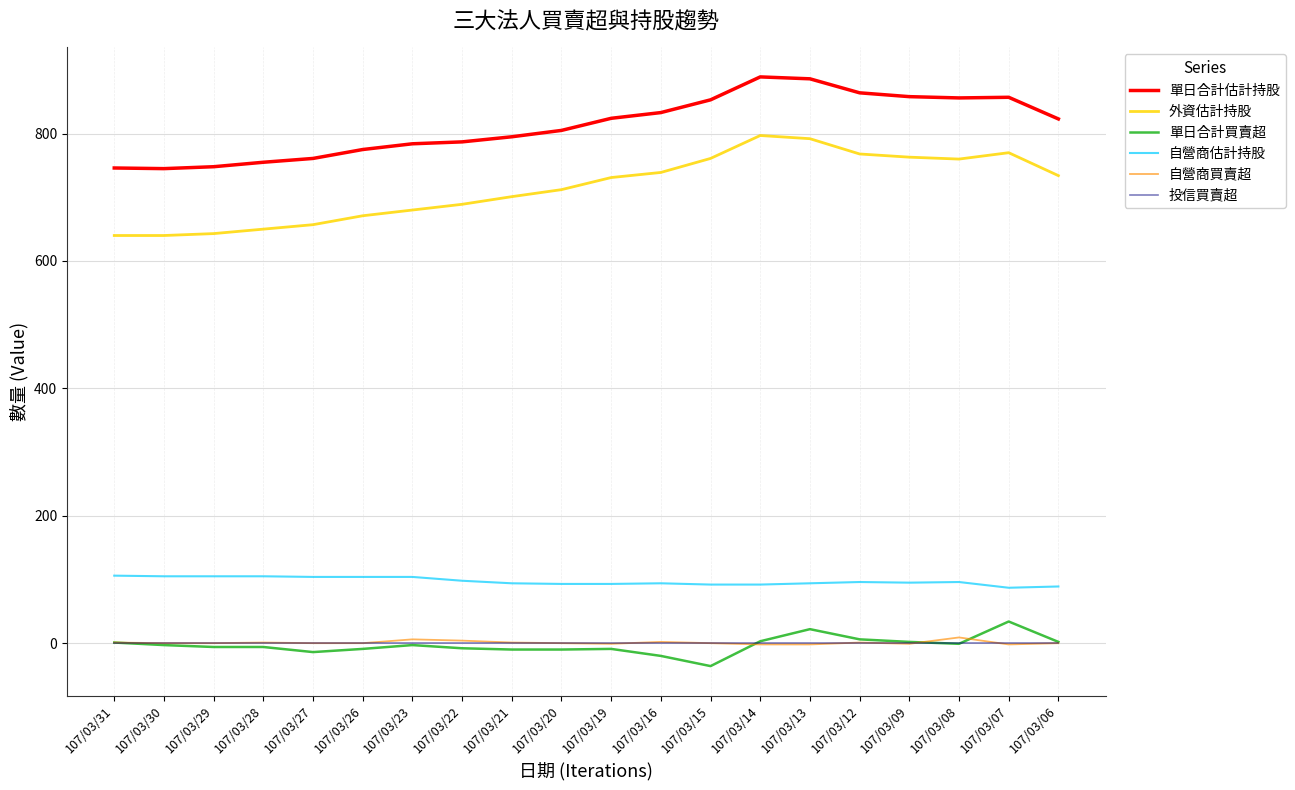

True or false: 單日合計估計持股 has a value of 1201 at 107/03/23.

False